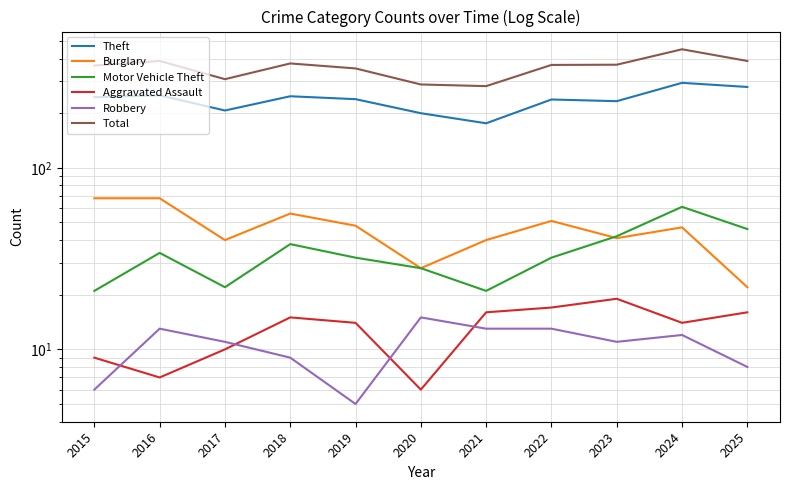

How many interior local valleys does the Motor Vehicle Theft series have?

2